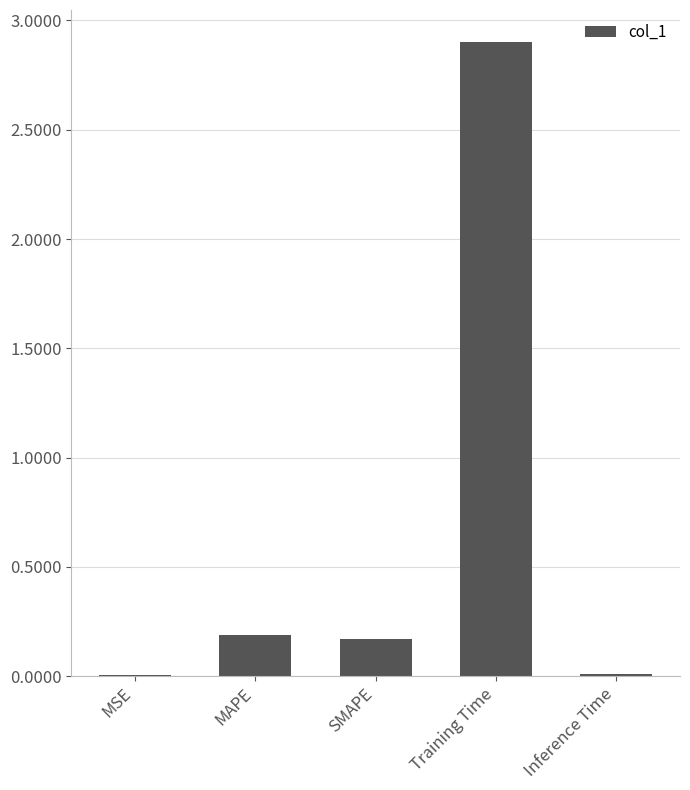

Between SMAPE and Inference Time, which is larger?

SMAPE